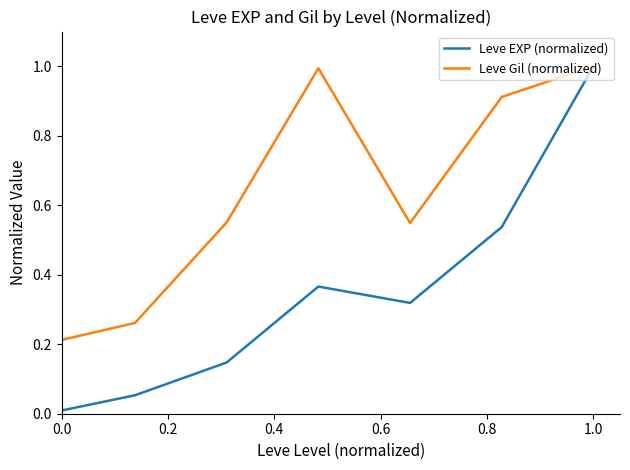

Is this an area chart (filled region under the line)?

No